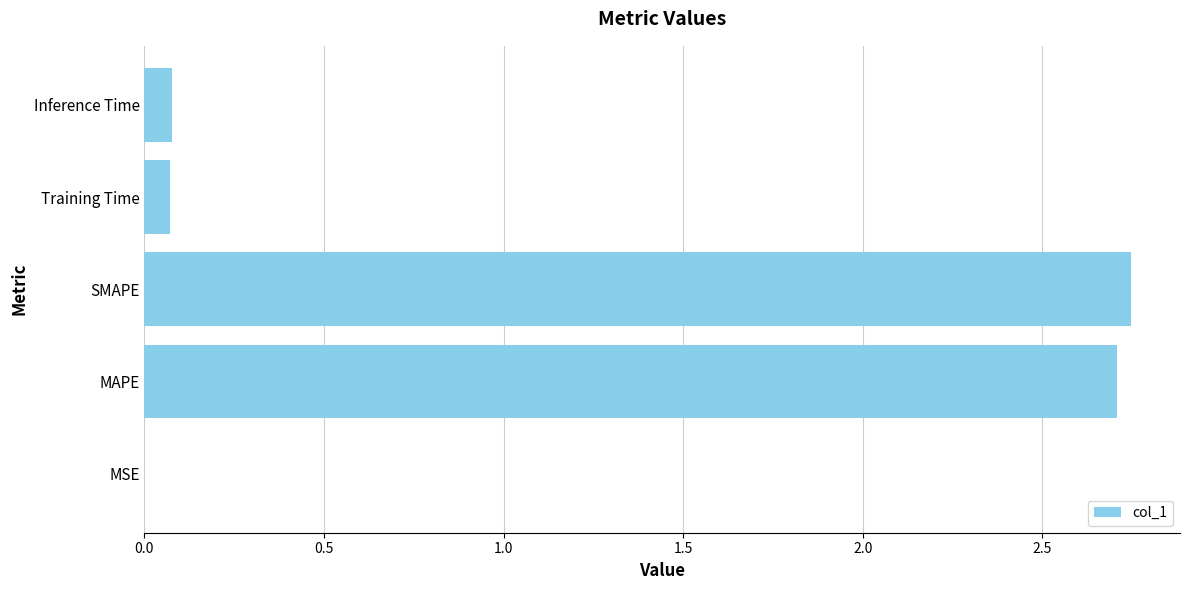

What is the change in value from MAPE to Training Time?

-2.6